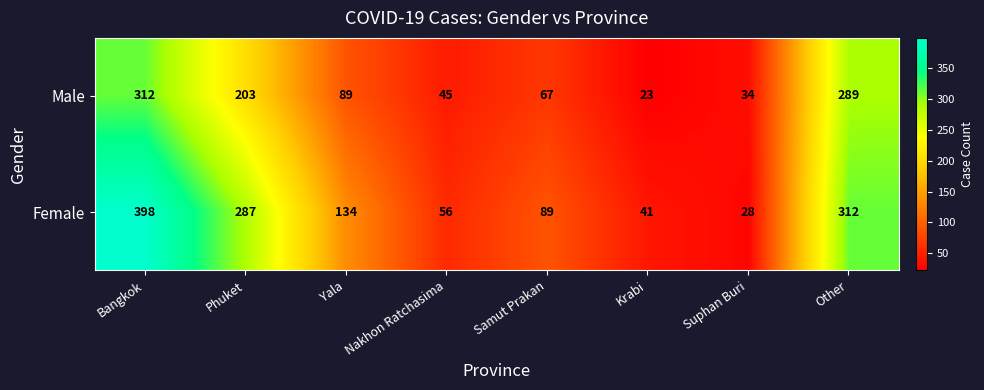

At how many categories does at least one series exceed 260?

3